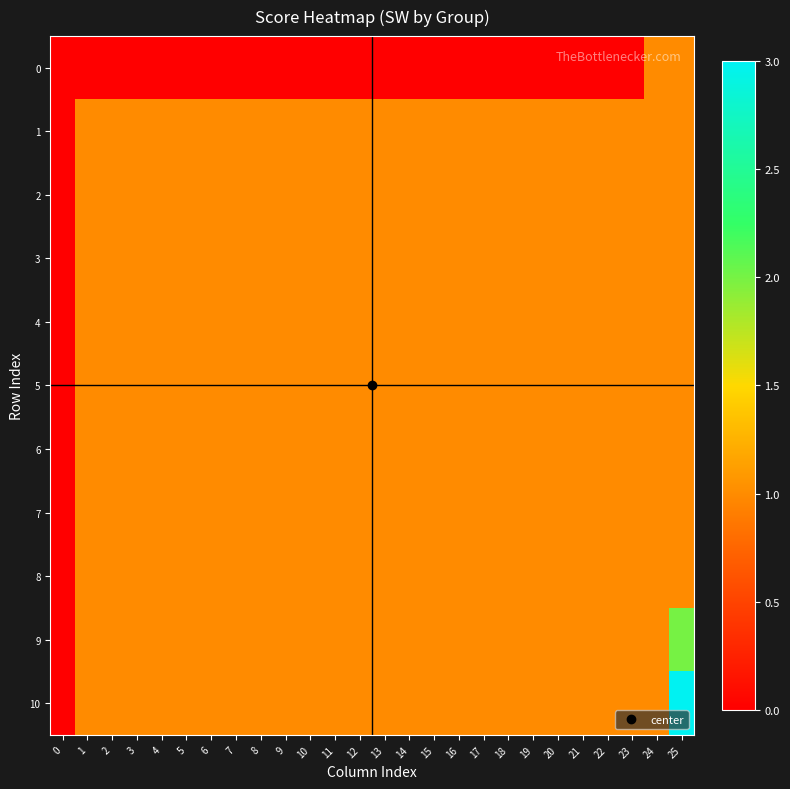

Reading right to left, list all the values displayed in this chart.

0: 25=1	24=1	23=0	22=0	21=0	20=0	19=0	18=0	17=0	16=0	15=0	14=0	13=0	12=0	11=0	10=0	9=0	8=0	7=0	6=0	5=0	4=0	3=0	2=0	1=0	0=0
1: 25=1	24=1	23=1	22=1	21=1	20=1	19=1	18=1	17=1	16=1	15=1	14=1	13=1	12=1	11=1	10=1	9=1	8=1	7=1	6=1	5=1	4=1	3=1	2=1	1=1	0=0
2: 25=1	24=1	23=1	22=1	21=1	20=1	19=1	18=1	17=1	16=1	15=1	14=1	13=1	12=1	11=1	10=1	9=1	8=1	7=1	6=1	5=1	4=1	3=1	2=1	1=1	0=0
3: 25=1	24=1	23=1	22=1	21=1	20=1	19=1	18=1	17=1	16=1	15=1	14=1	13=1	12=1	11=1	10=1	9=1	8=1	7=1	6=1	5=1	4=1	3=1	2=1	1=1	0=0
4: 25=1	24=1	23=1	22=1	21=1	20=1	19=1	18=1	17=1	16=1	15=1	14=1	13=1	12=1	11=1	10=1	9=1	8=1	7=1	6=1	5=1	4=1	3=1	2=1	1=1	0=0
5: 25=1	24=1	23=1	22=1	21=1	20=1	19=1	18=1	17=1	16=1	15=1	14=1	13=1	12=1	11=1	10=1	9=1	8=1	7=1	6=1	5=1	4=1	3=1	2=1	1=1	0=0
6: 25=1	24=1	23=1	22=1	21=1	20=1	19=1	18=1	17=1	16=1	15=1	14=1	13=1	12=1	11=1	10=1	9=1	8=1	7=1	6=1	5=1	4=1	3=1	2=1	1=1	0=0
7: 25=1	24=1	23=1	22=1	21=1	20=1	19=1	18=1	17=1	16=1	15=1	14=1	13=1	12=1	11=1	10=1	9=1	8=1	7=1	6=1	5=1	4=1	3=1	2=1	1=1	0=0
8: 25=1	24=1	23=1	22=1	21=1	20=1	19=1	18=1	17=1	16=1	15=1	14=1	13=1	12=1	11=1	10=1	9=1	8=1	7=1	6=1	5=1	4=1	3=1	2=1	1=1	0=0
9: 25=2	24=1	23=1	22=1	21=1	20=1	19=1	18=1	17=1	16=1	15=1	14=1	13=1	12=1	11=1	10=1	9=1	8=1	7=1	6=1	5=1	4=1	3=1	2=1	1=1	0=0
10: 25=3	24=1	23=1	22=1	21=1	20=1	19=1	18=1	17=1	16=1	15=1	14=1	13=1	12=1	11=1	10=1	9=1	8=1	7=1	6=1	5=1	4=1	3=1	2=1	1=1	0=0